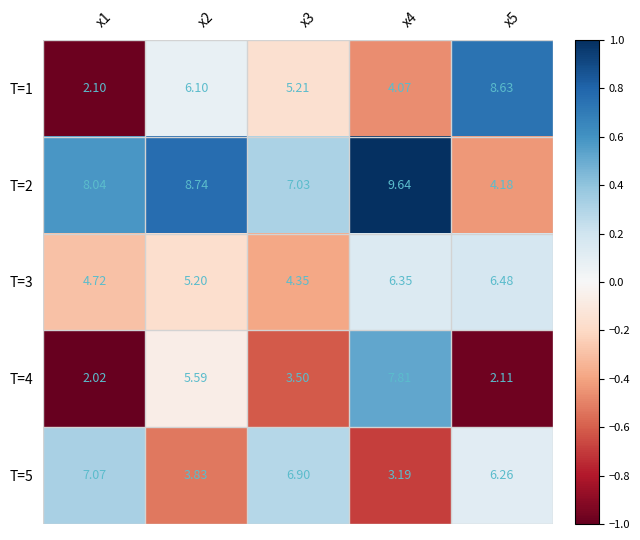

Is the value of T=2 at x5 greater than the value of T=3 at x5?

No